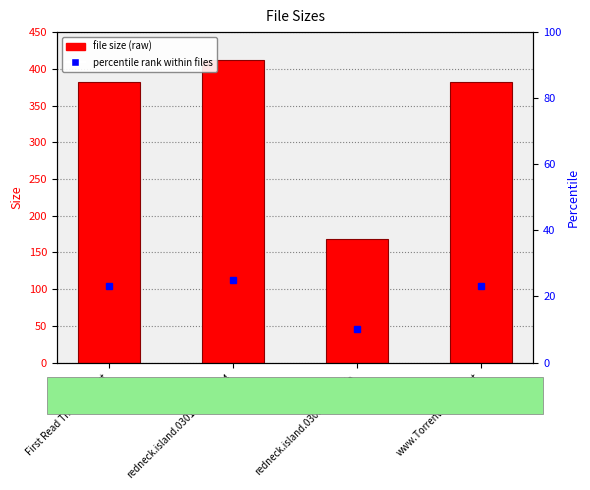

What is the average value?

335.9